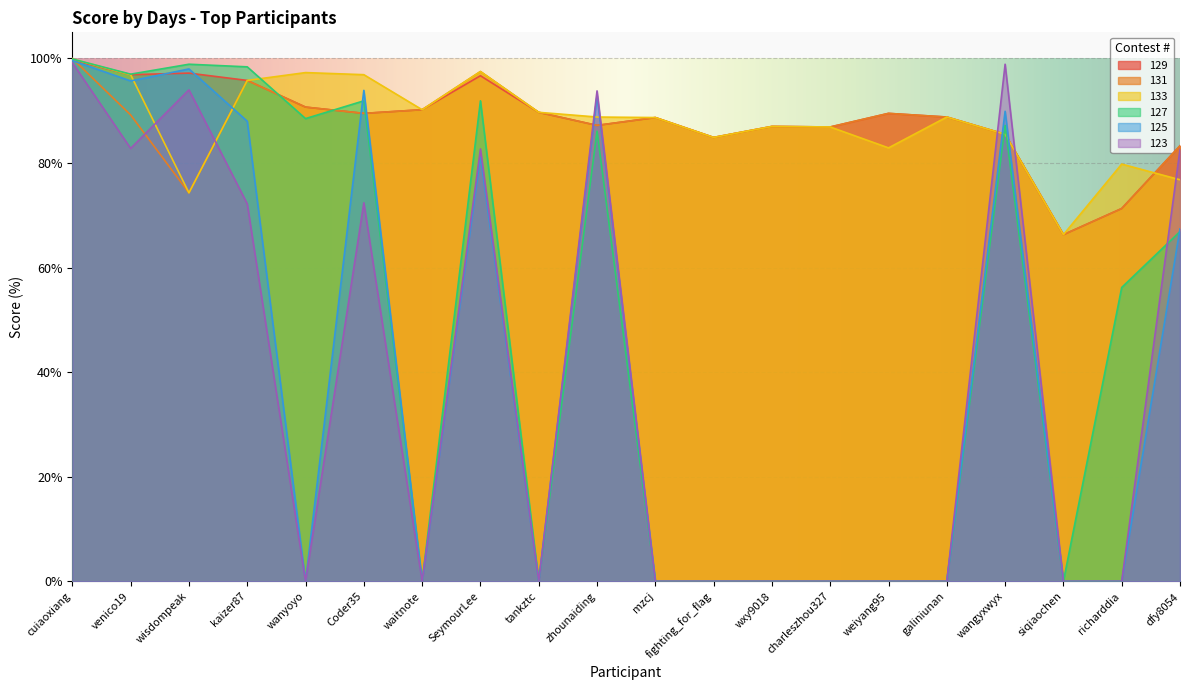

Which series has the largest range (max minus min)?

127